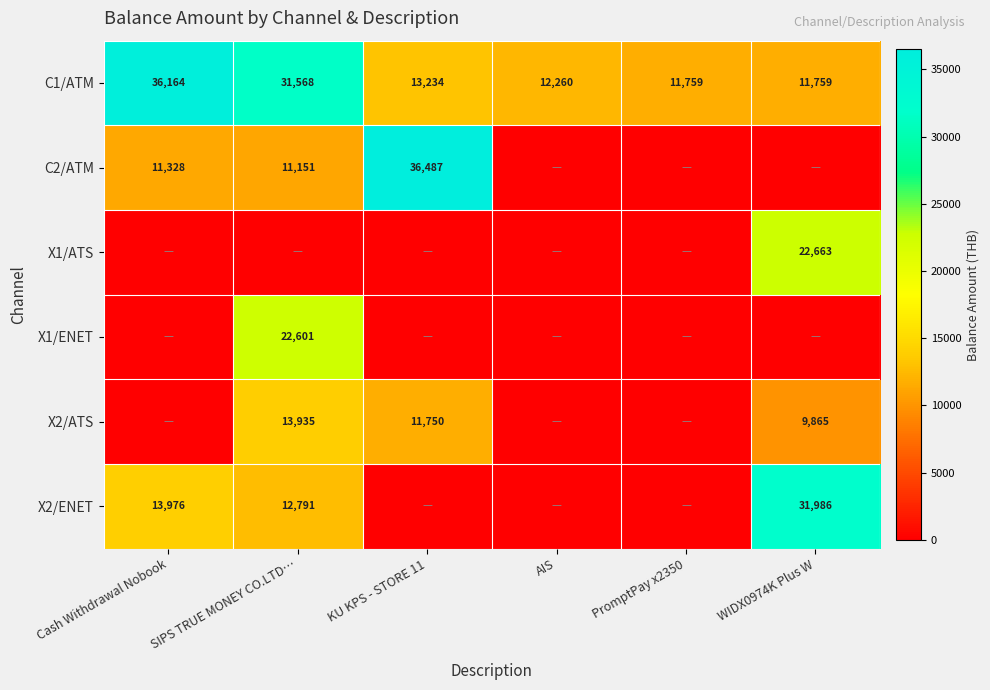

The X2/ENET series shows 13976 at Cash Withdrawal Nobook. True or false?

True